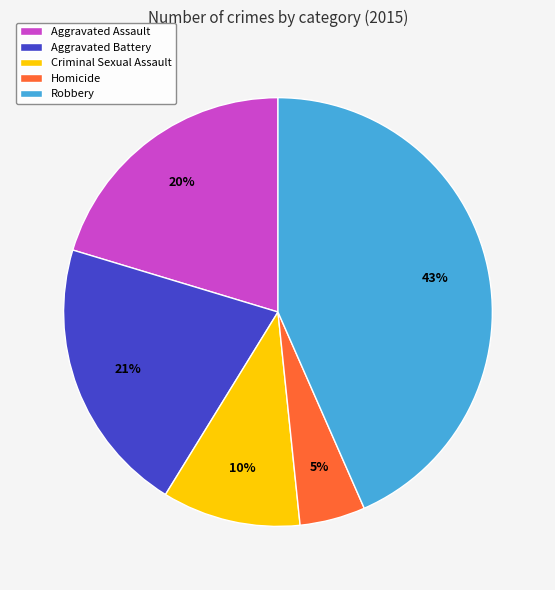

Which has a higher value, Criminal Sexual Assault or Aggravated Assault?

Aggravated Assault